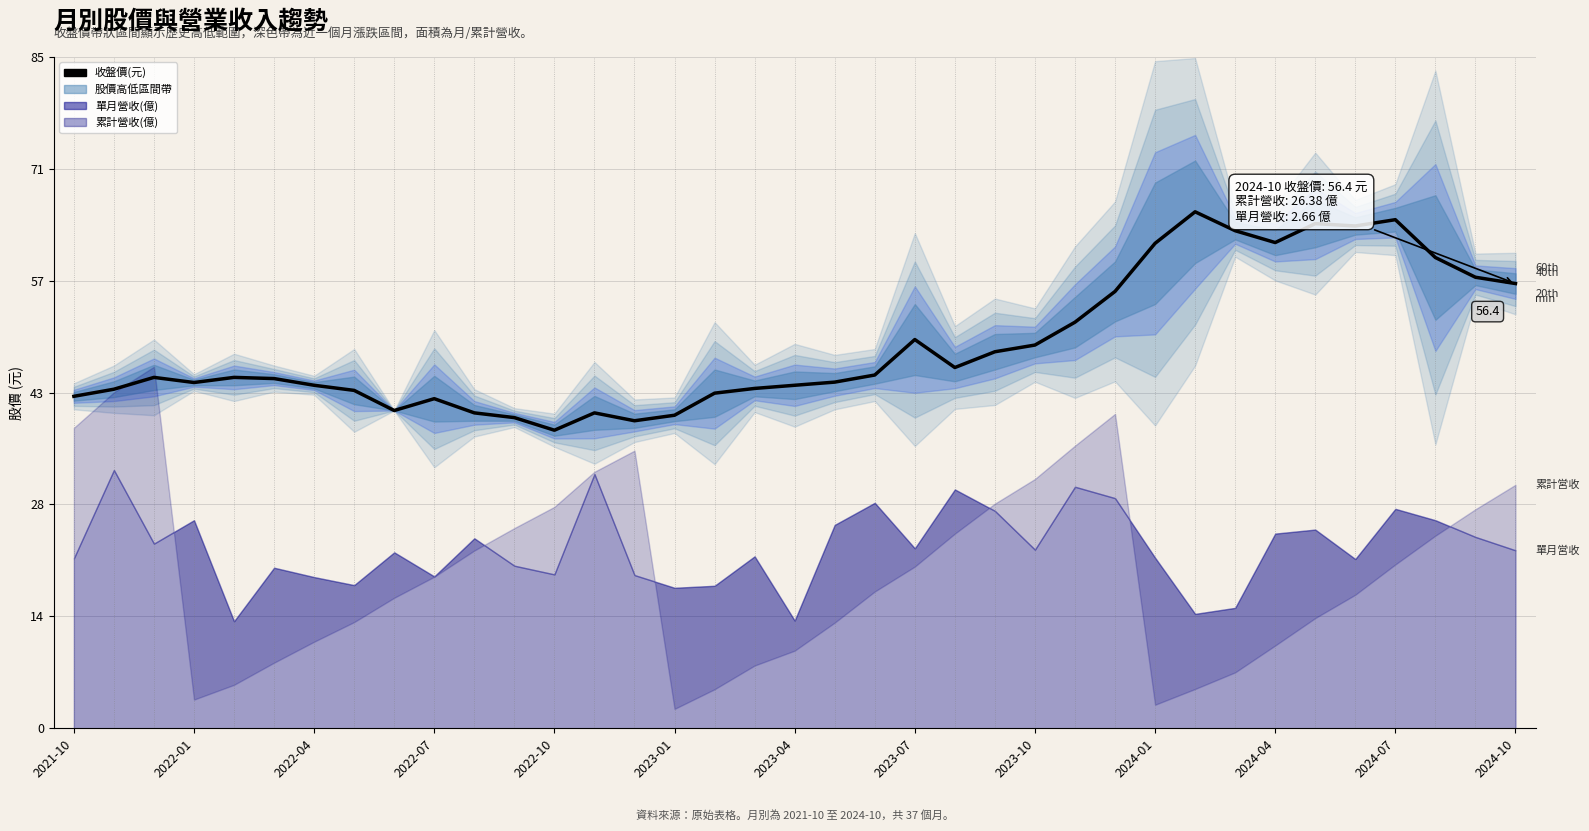

True or false: the data has more than 0 interior local peaks.

True